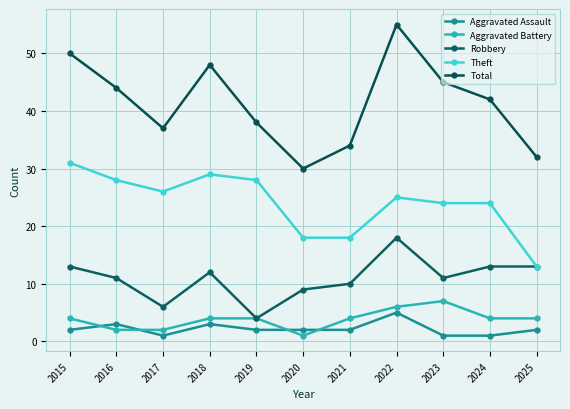

What is the value of the Theft point at the 7th from the left?

18